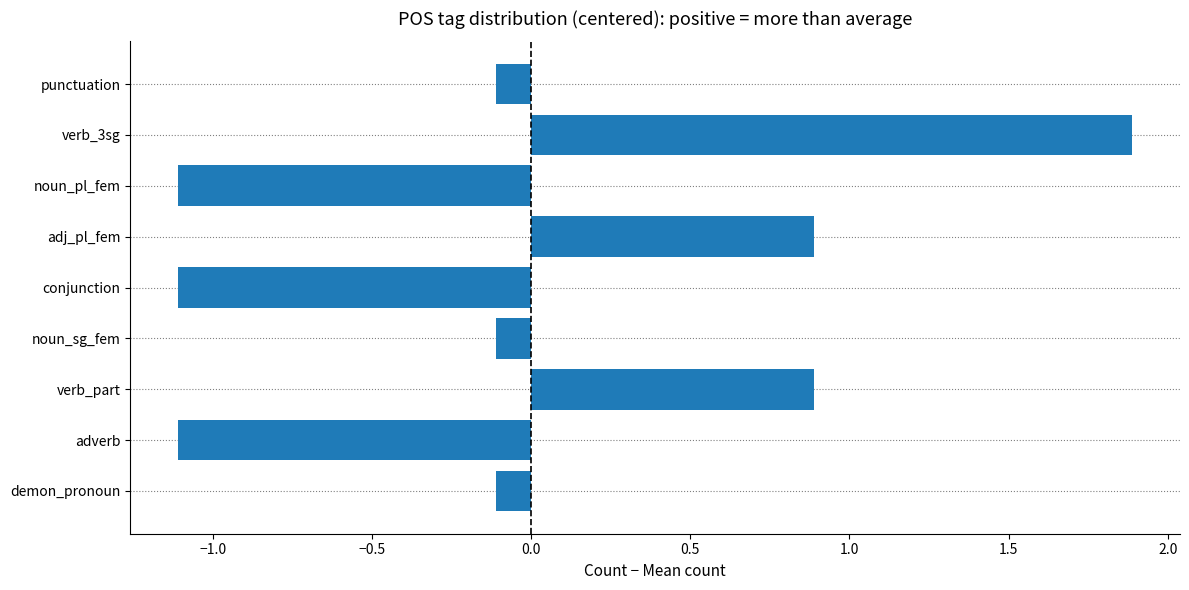

The value at verb_part is 1.2. True or false?

False